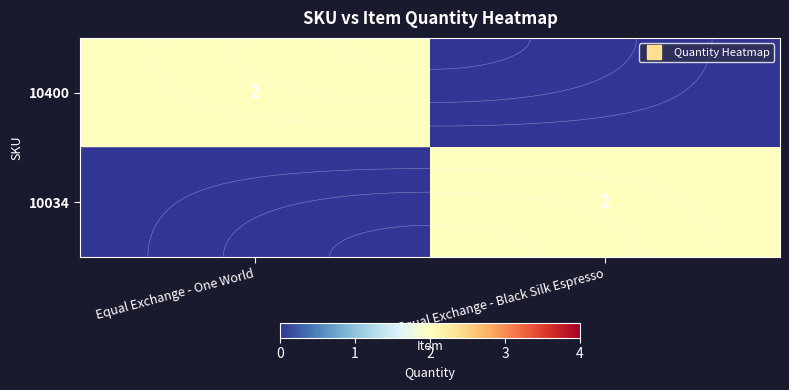

List the labels in order of row_1 value, smallest first.

Equal Exchange - One World, Equal Exchange - Black Silk Espresso